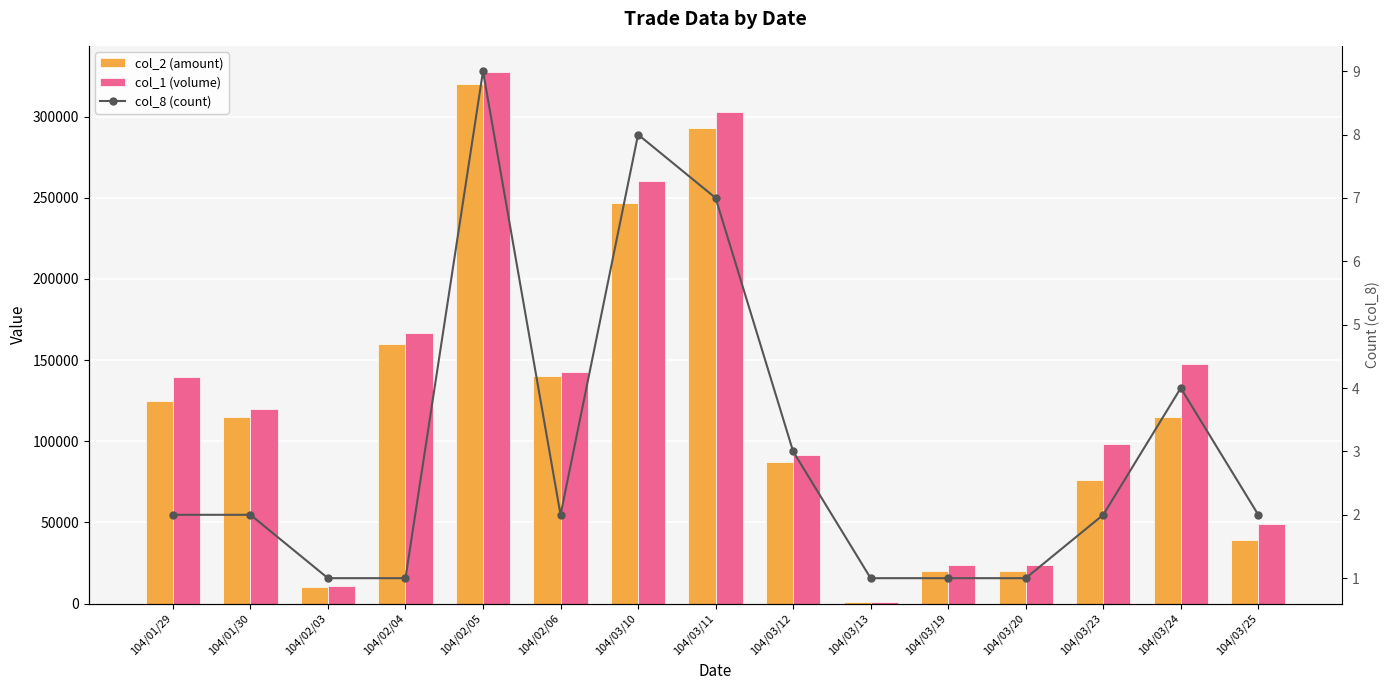

What is the value of the col_8 (count) bar at the 15th from the left?

2